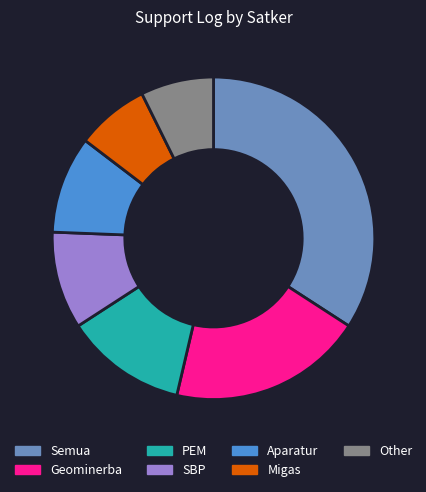

Combined, do Aparatur and Other account for over 50%?

No